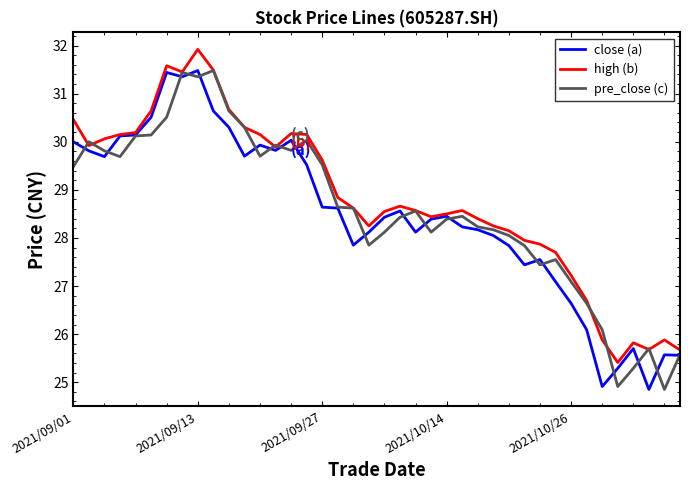

What is the maximum value shown in the chart?

31.9